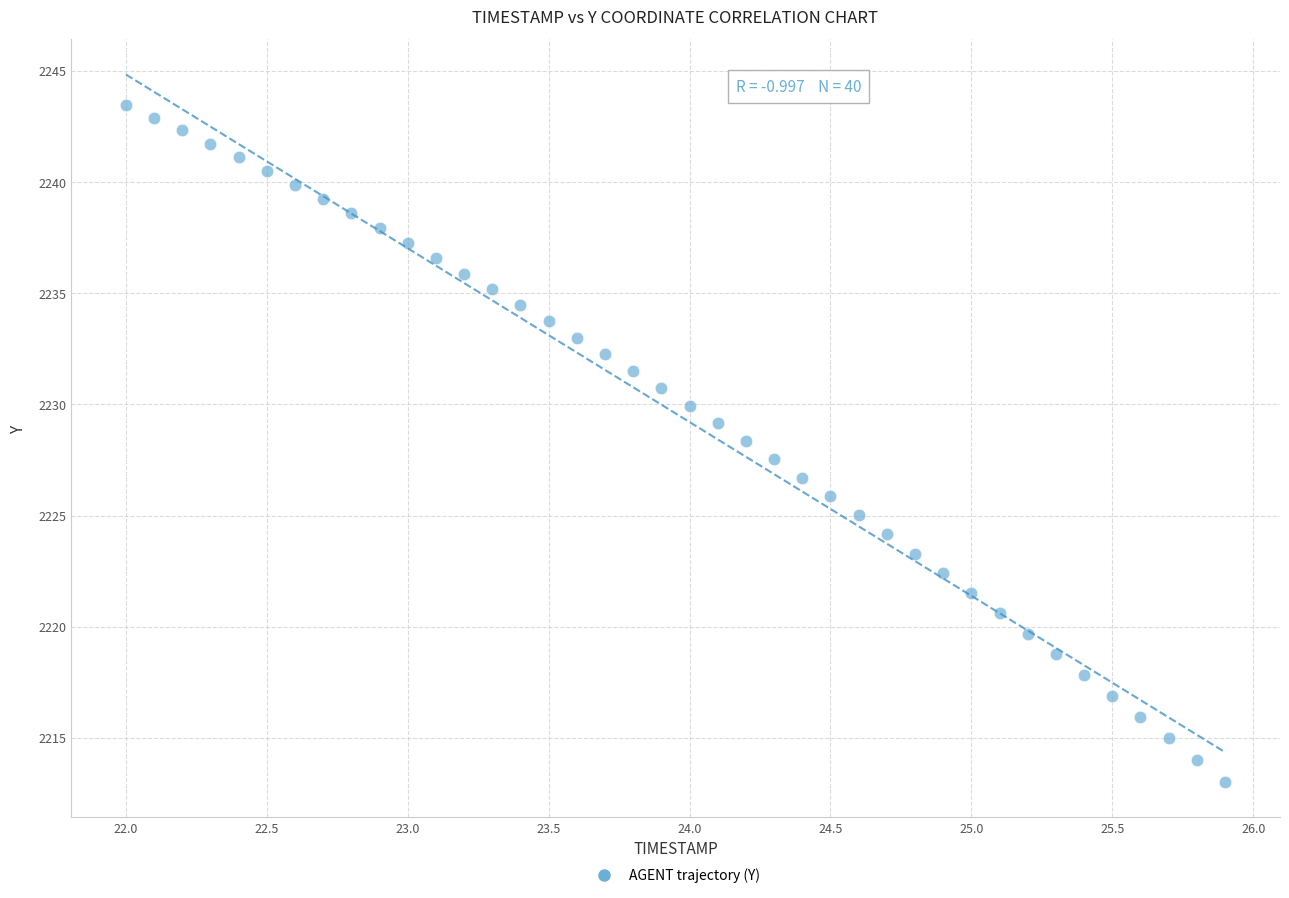

What is the range of Y values (max minus min)?

30.4